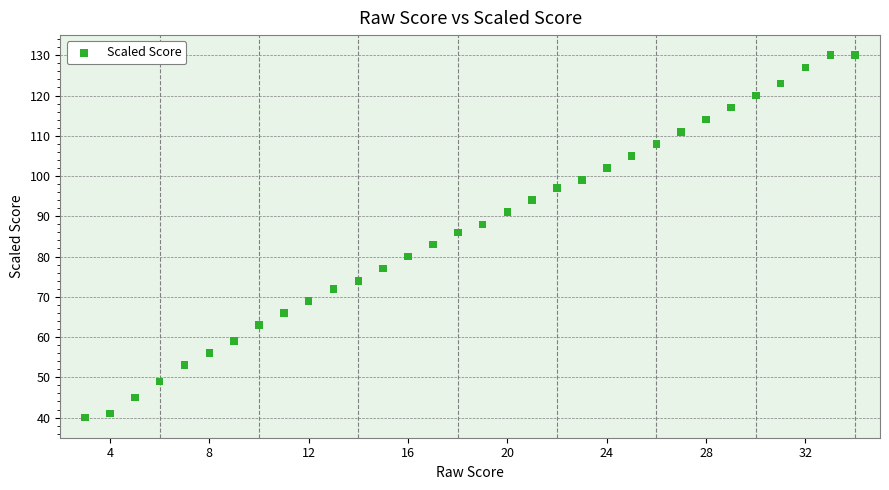

What is the range of Y values (max minus min)?

90